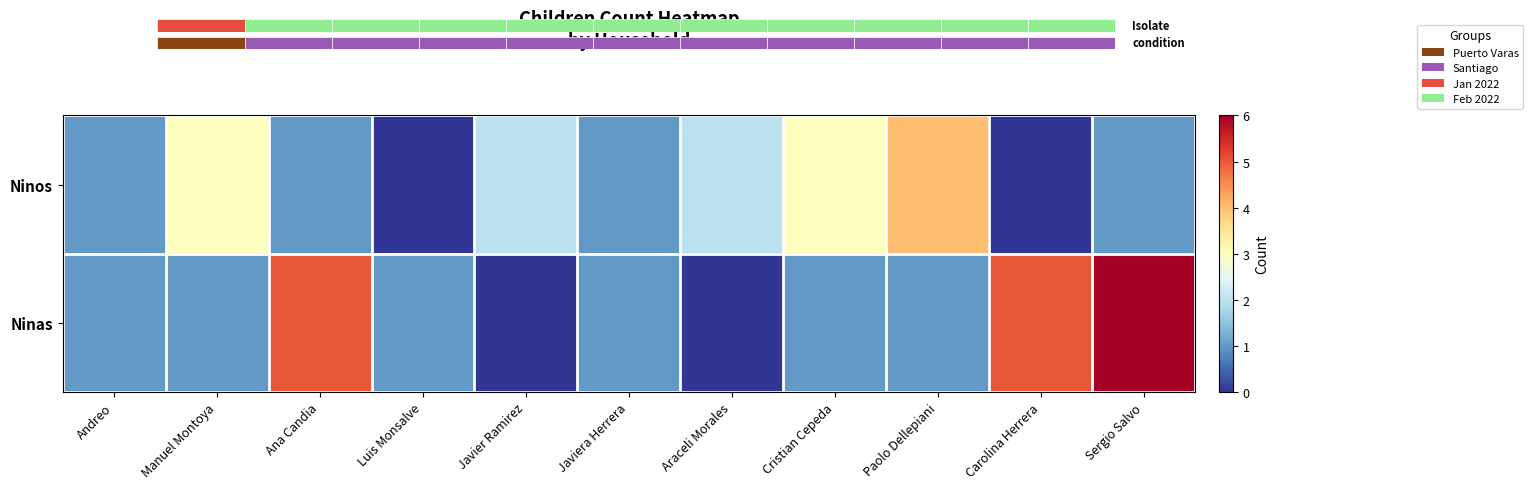

How many data points does each series have?

11